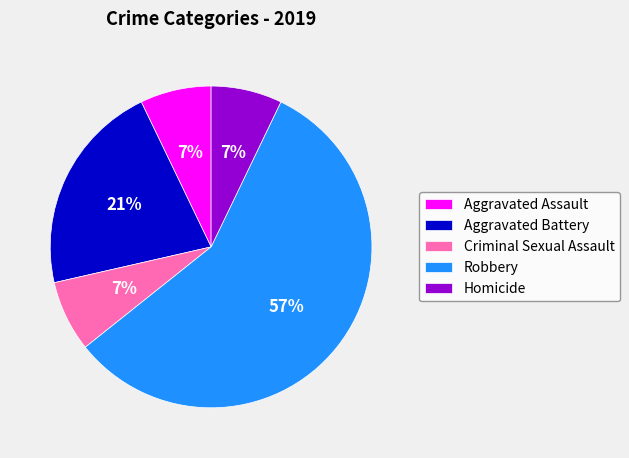

How many segments does this pie chart have?

5